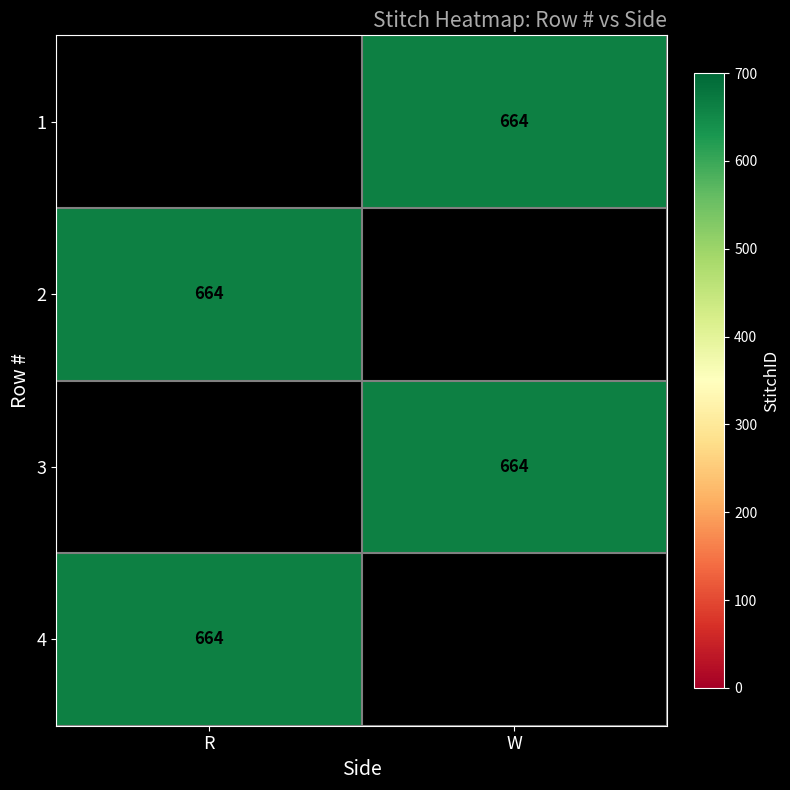

Rank the series at R from lowest to highest value.

1, 2, 3, 4